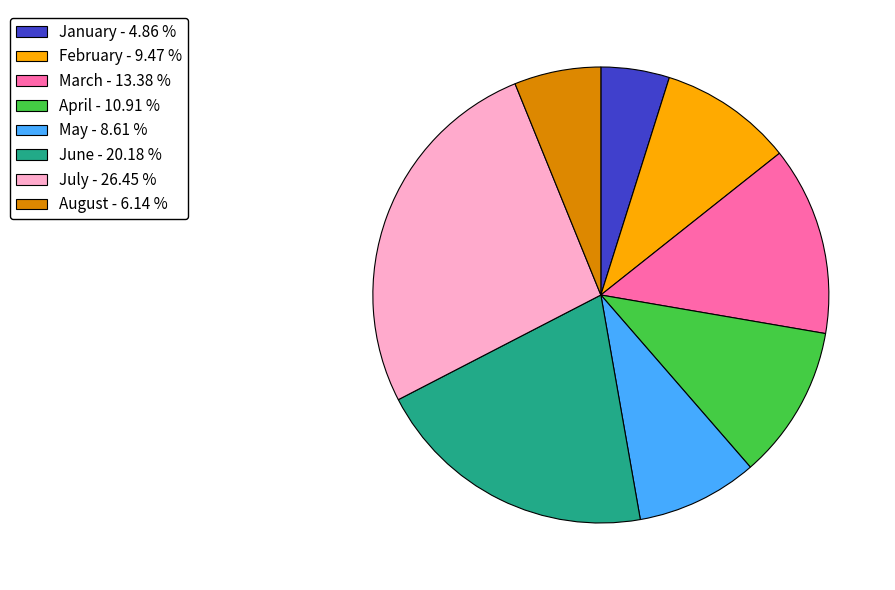

Count the number of slices in the pie.

8